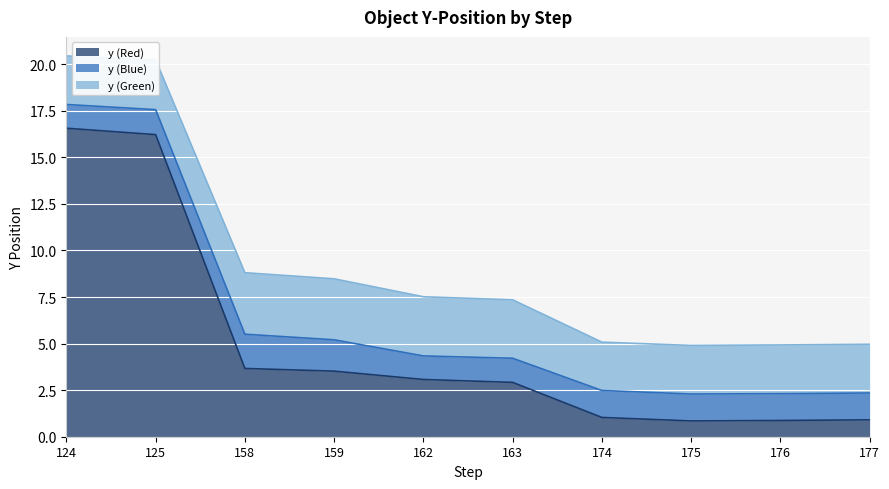

What is the sum of the y (Blue) values at 176 and 175?

2.9